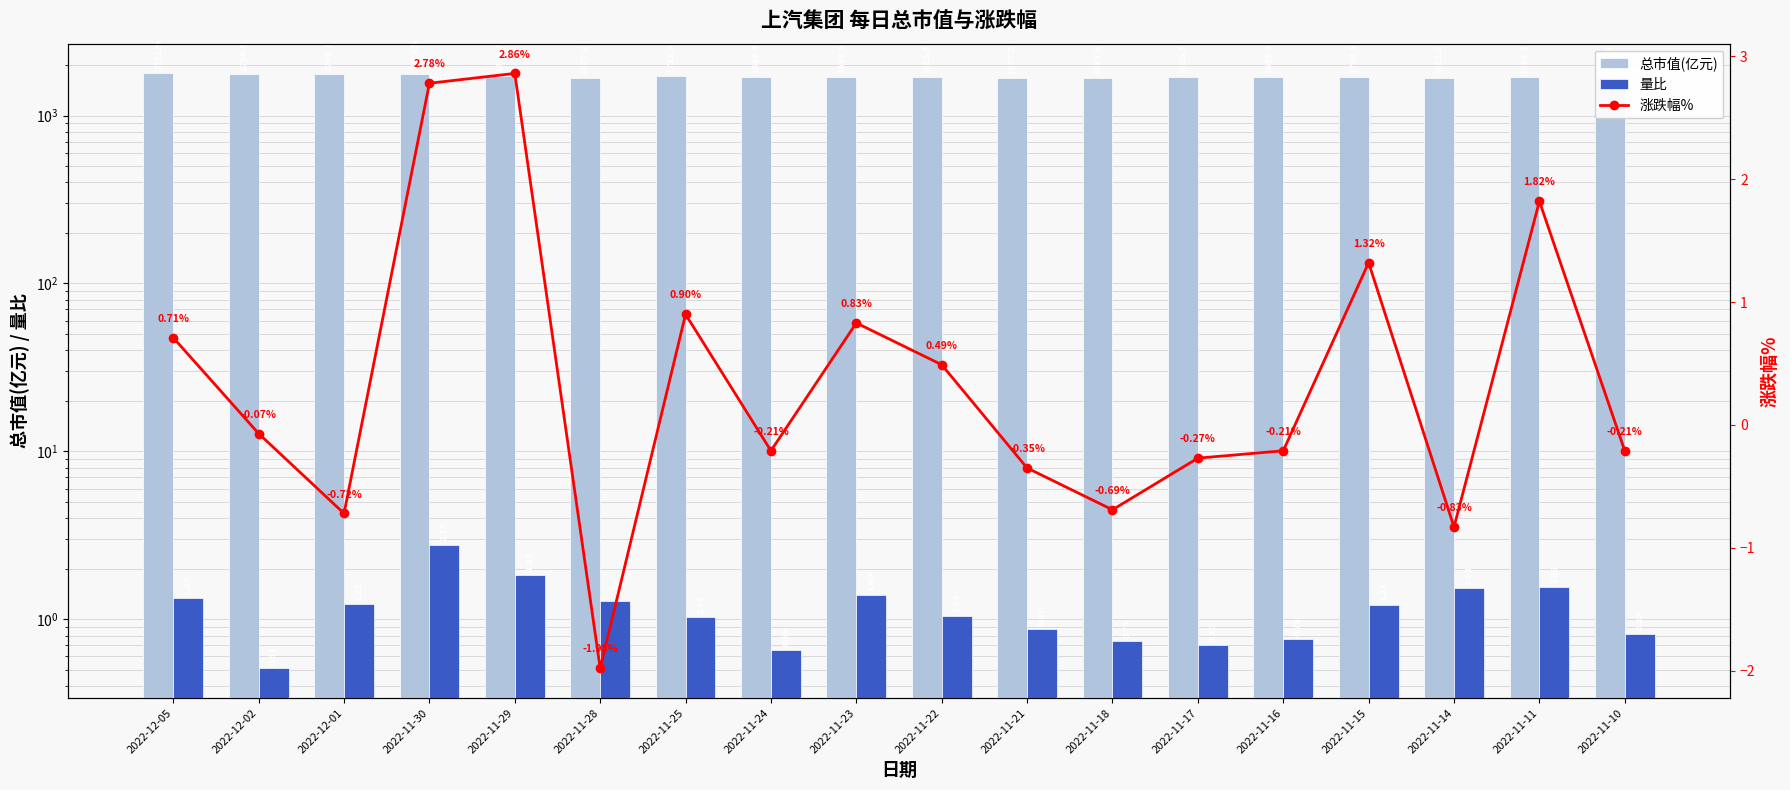

Reading left to right, list all the values displayed in this chart.

总市值(亿元): 1782.9	1759.5	1760.7	1773.5	1725.7	1677.8	1711.6	1696.4	1699.9	1685.9	1677.8	1683.6	1695.3	1699.9	1703.5	1681.2	1695.3	1664.9
量比: 1.3	0.5	1.2	2.8	1.8	1.3	1.0	0.7	1.4	1.1	0.9	0.7	0.7	0.8	1.2	1.5	1.6	0.8
涨跌幅%: 0.7	-0.1	-0.7	2.8	2.9	-2.0	0.9	-0.2	0.8	0.5	-0.3	-0.7	-0.3	-0.2	1.3	-0.8	1.8	-0.2